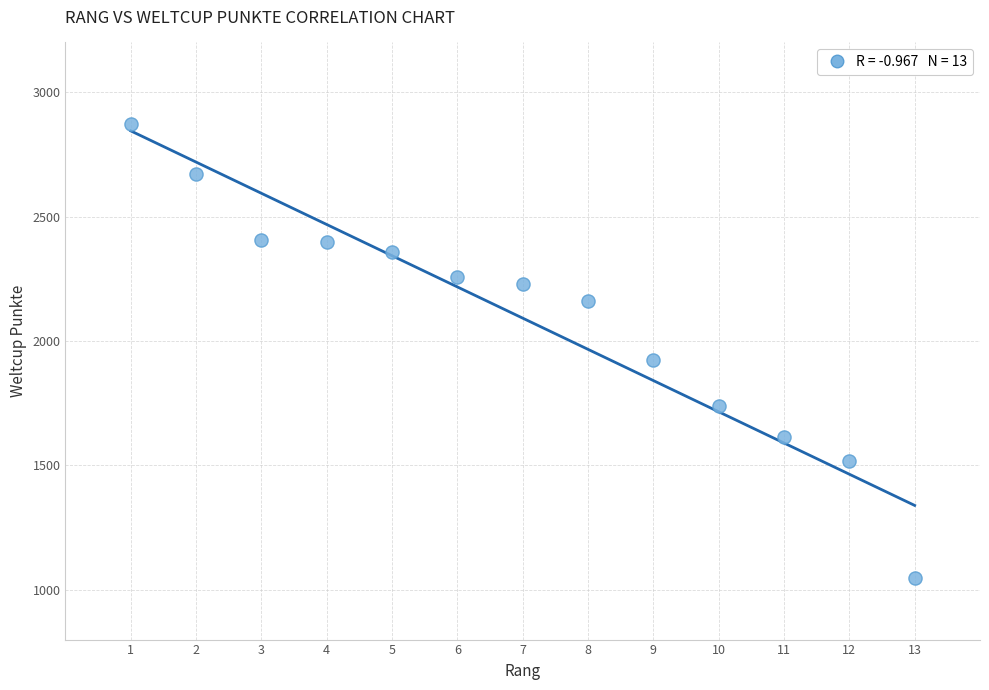

What Y value in the scatter plot is closest to 1959?

1923